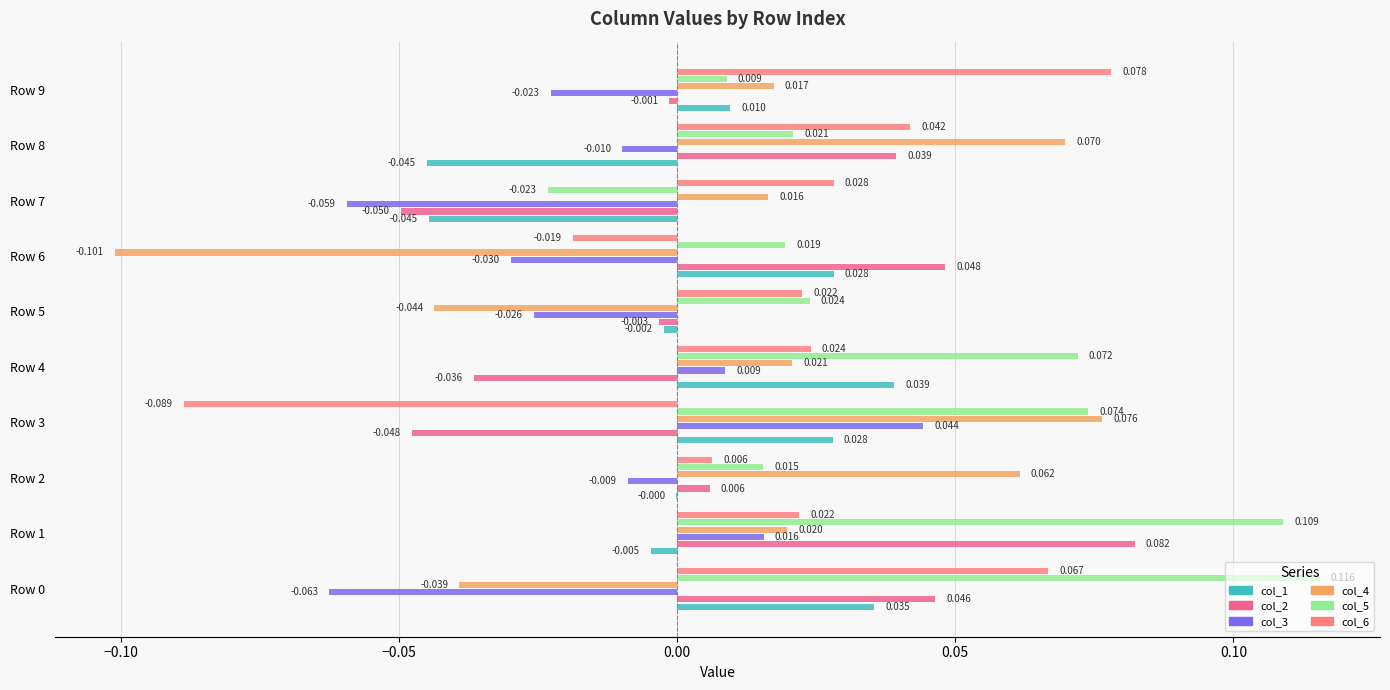

What is the label of the 1st bar from the right?

9